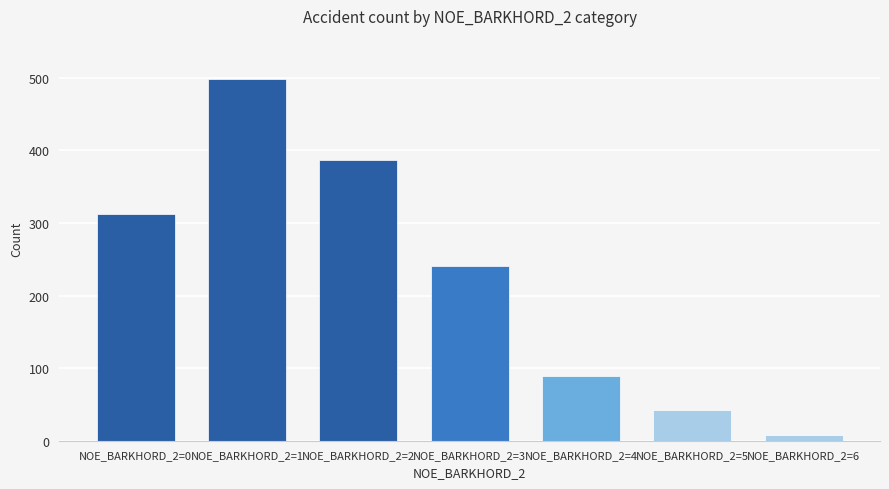

How many data points are less than 241?

3